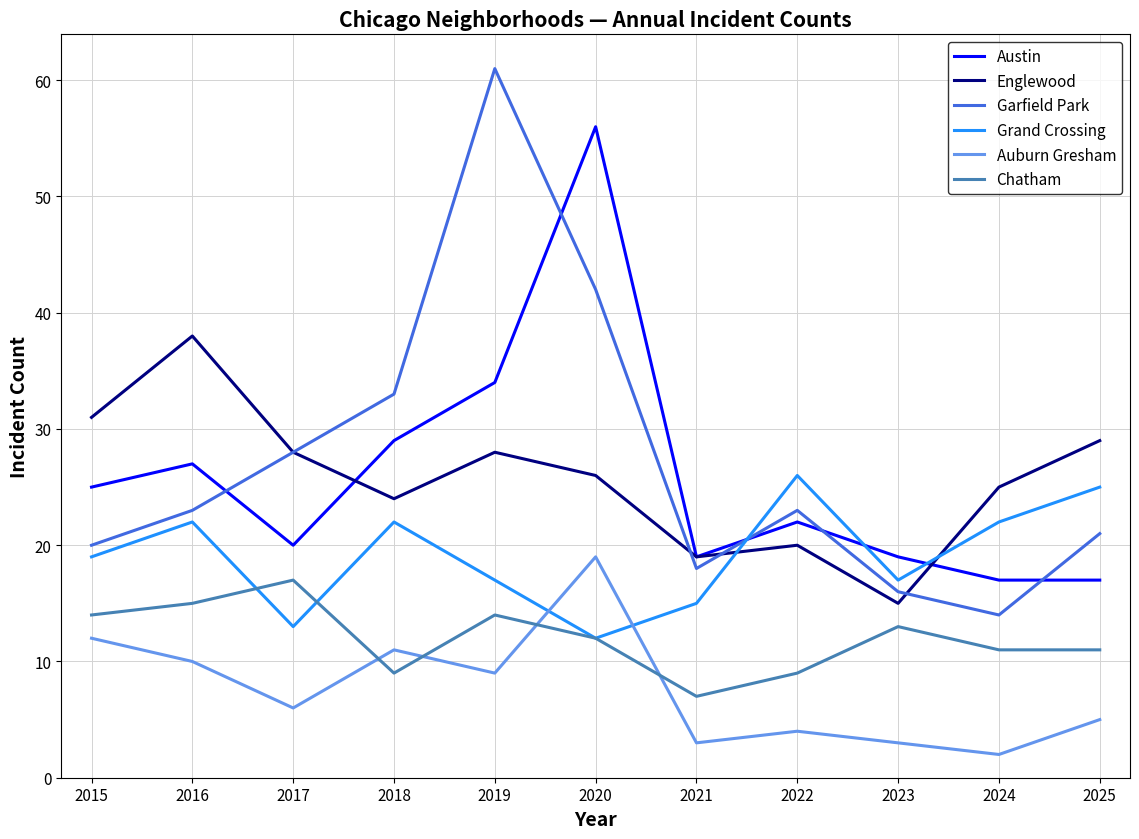

What is the highest value of the Austin series?

56